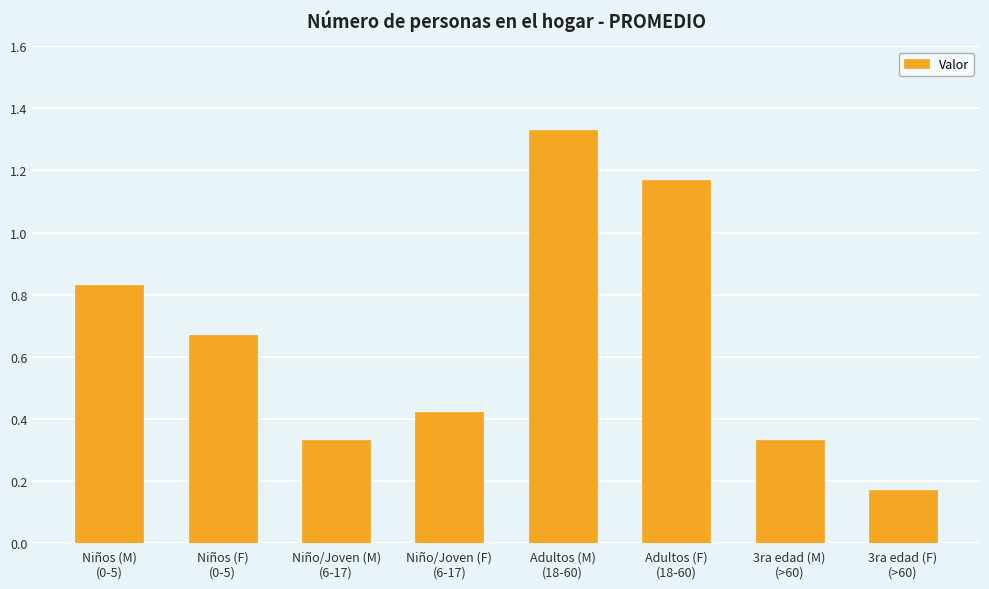

How many values are between 0 and 1?

6